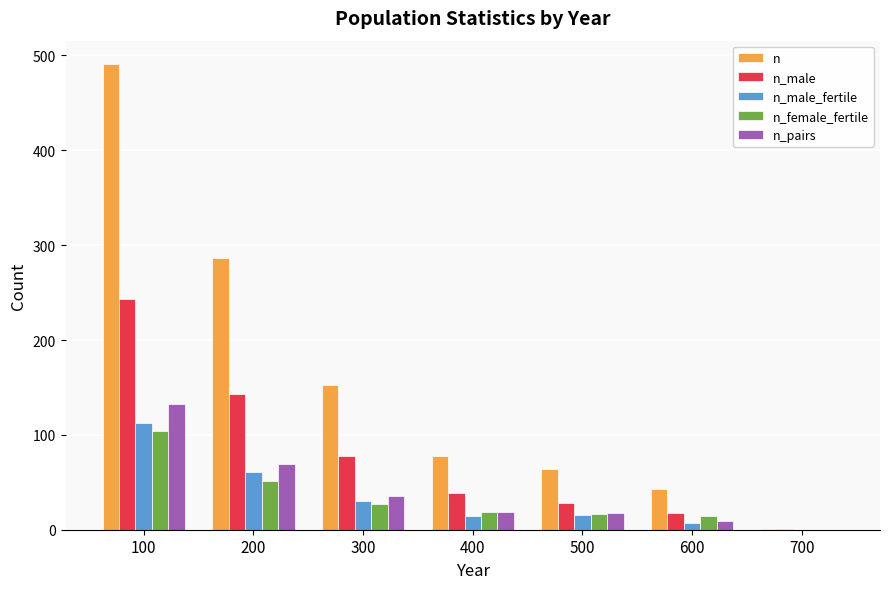

Which series changed the most between 100 and 300?

n